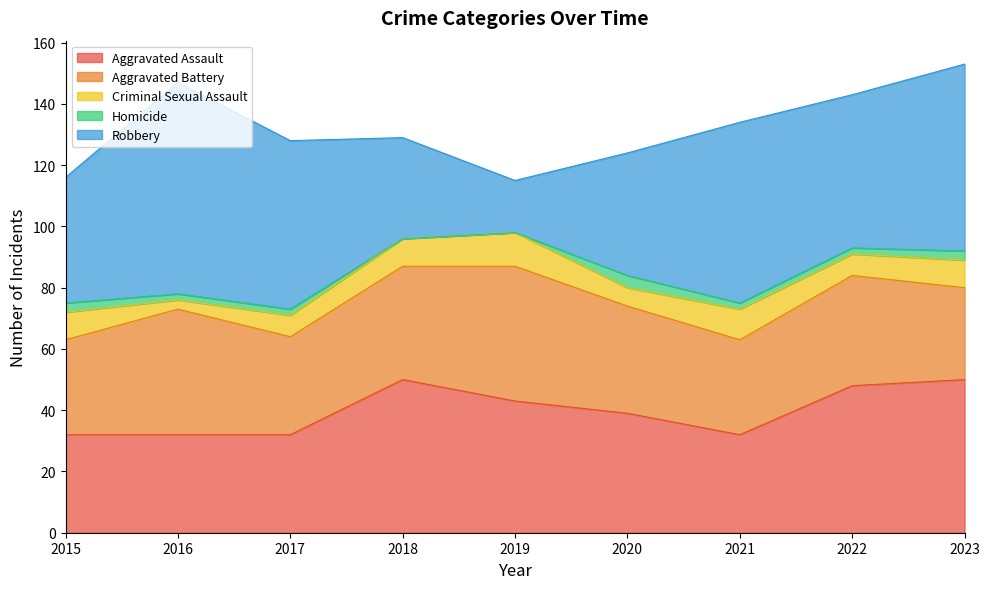

Is it true that Aggravated Battery equals 31 at 2021?

True